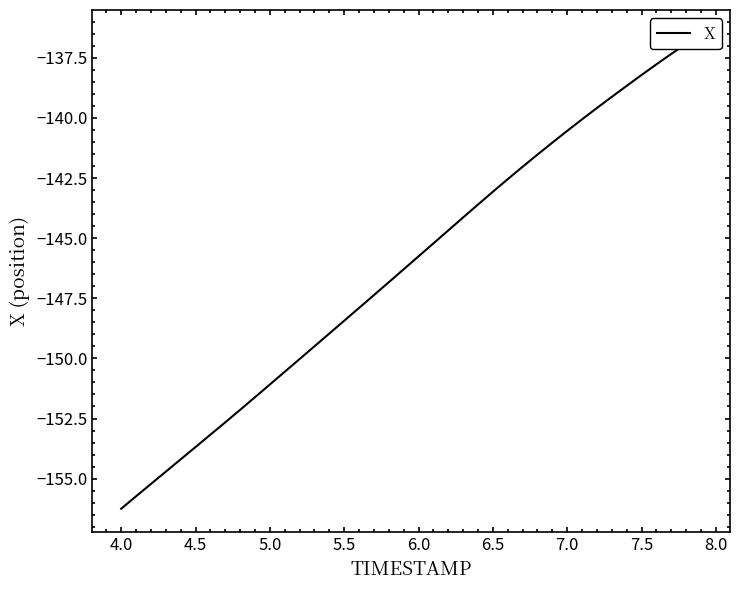

Reading left to right, what are all the values shown in this chart?

-156.3	-155.7	-155.2	-154.7	-154.2	-153.7	-153.2	-152.7	-152.1	-151.6	-151.1	-150.6	-150.0	-149.5	-149.0	-148.4	-147.9	-147.4	-146.8	-146.3	-145.8	-145.2	-144.7	-144.1	-143.6	-143.1	-142.5	-142.0	-141.5	-141.0	-140.5	-140.1	-139.6	-139.1	-138.7	-138.2	-137.8	-137.3	-136.9	-136.5